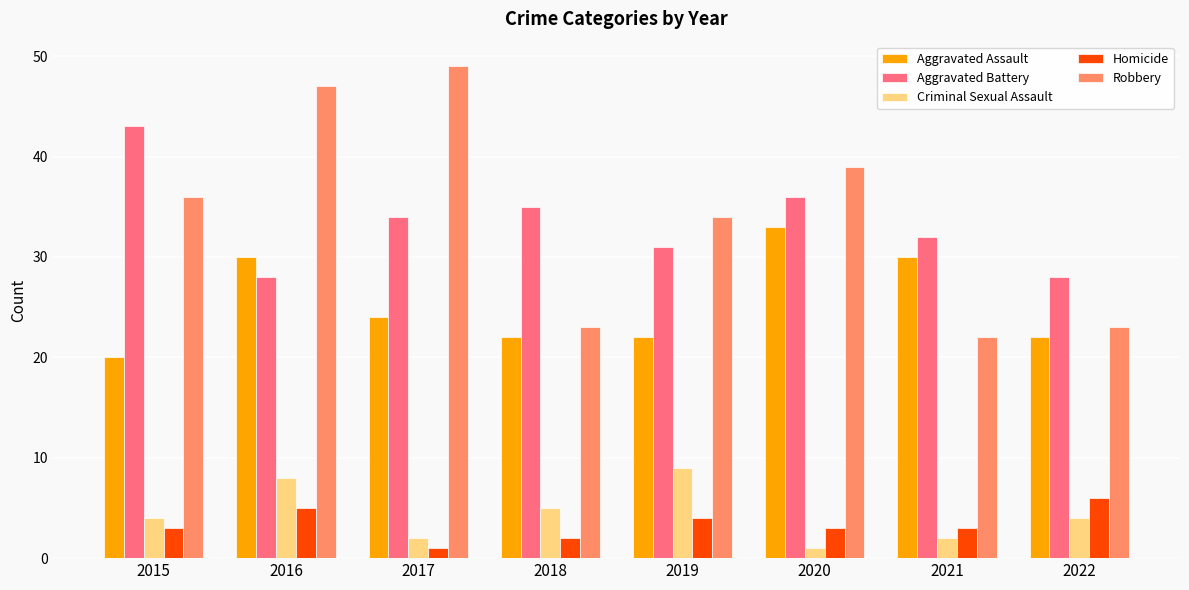

How many distinct data groups are displayed?

5